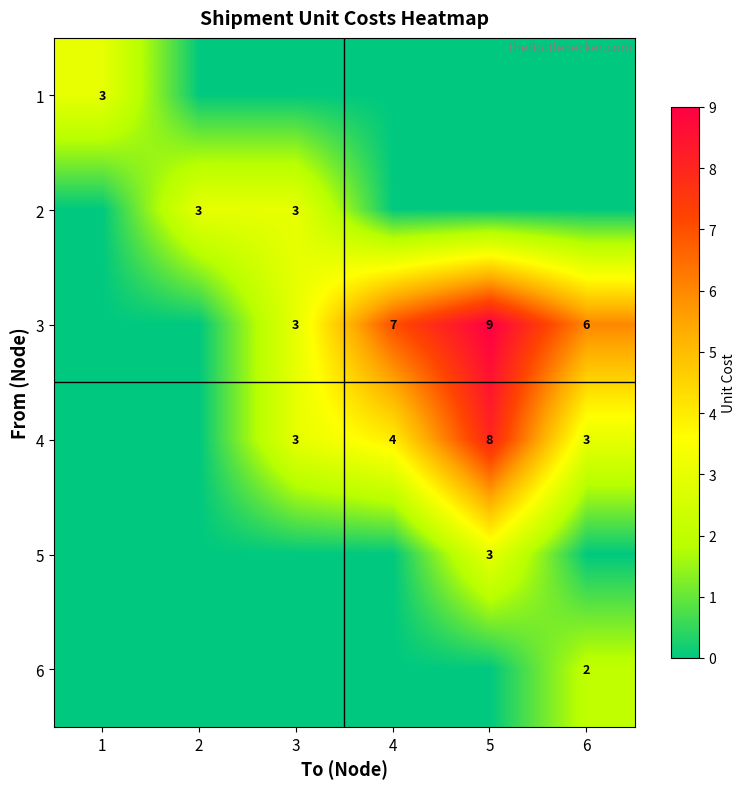

What is the total value across all series at 4?

11